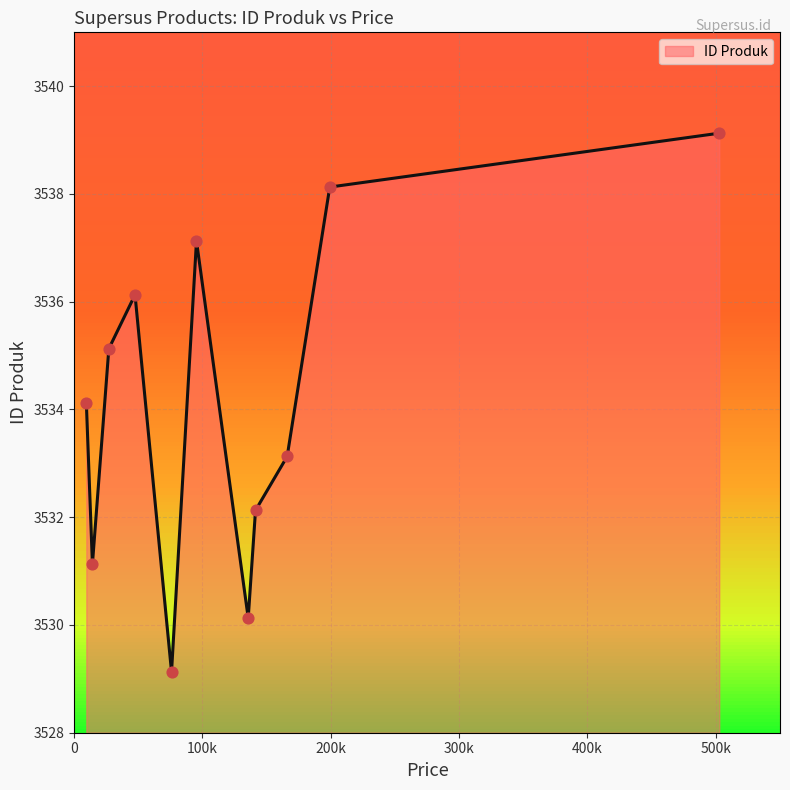

What is the difference between the maximum and minimum values?

10.0